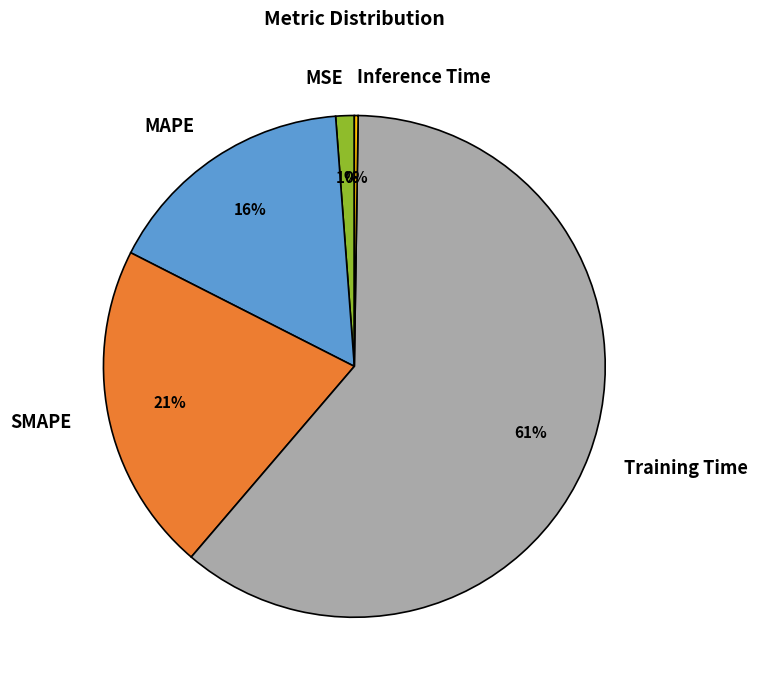

Which slice is the largest?

Training Time